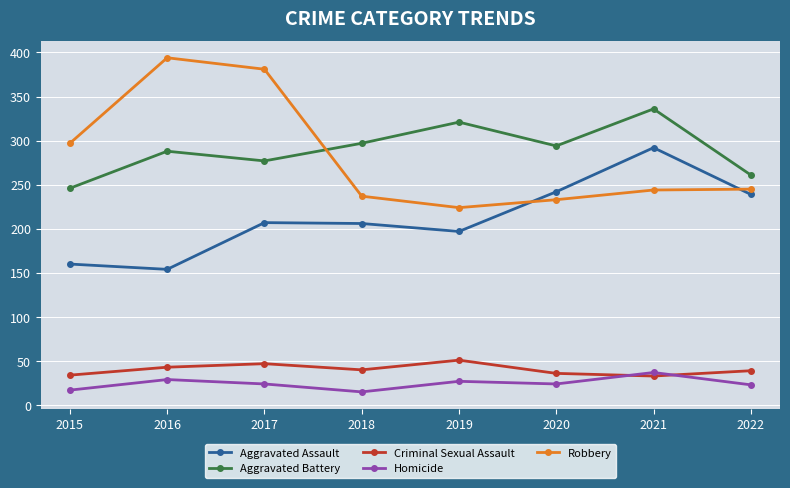

Which series changed the most between 2016 and 2022?

Robbery